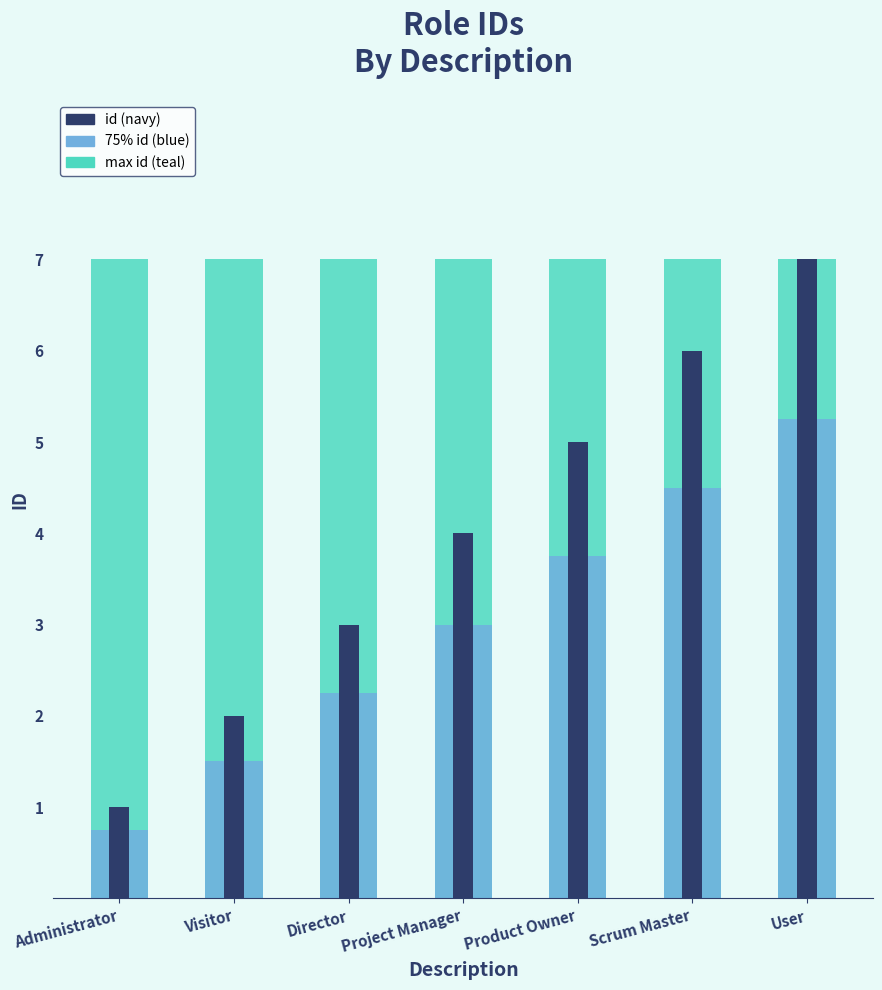

What is the value of the 5th bar from the left?

5